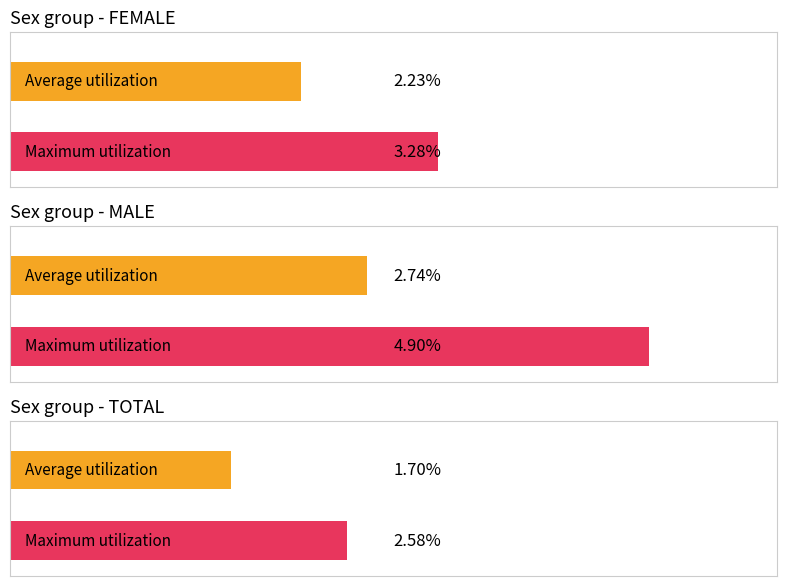

Is it true that TOTAL equals 3.7 at 2015?

False